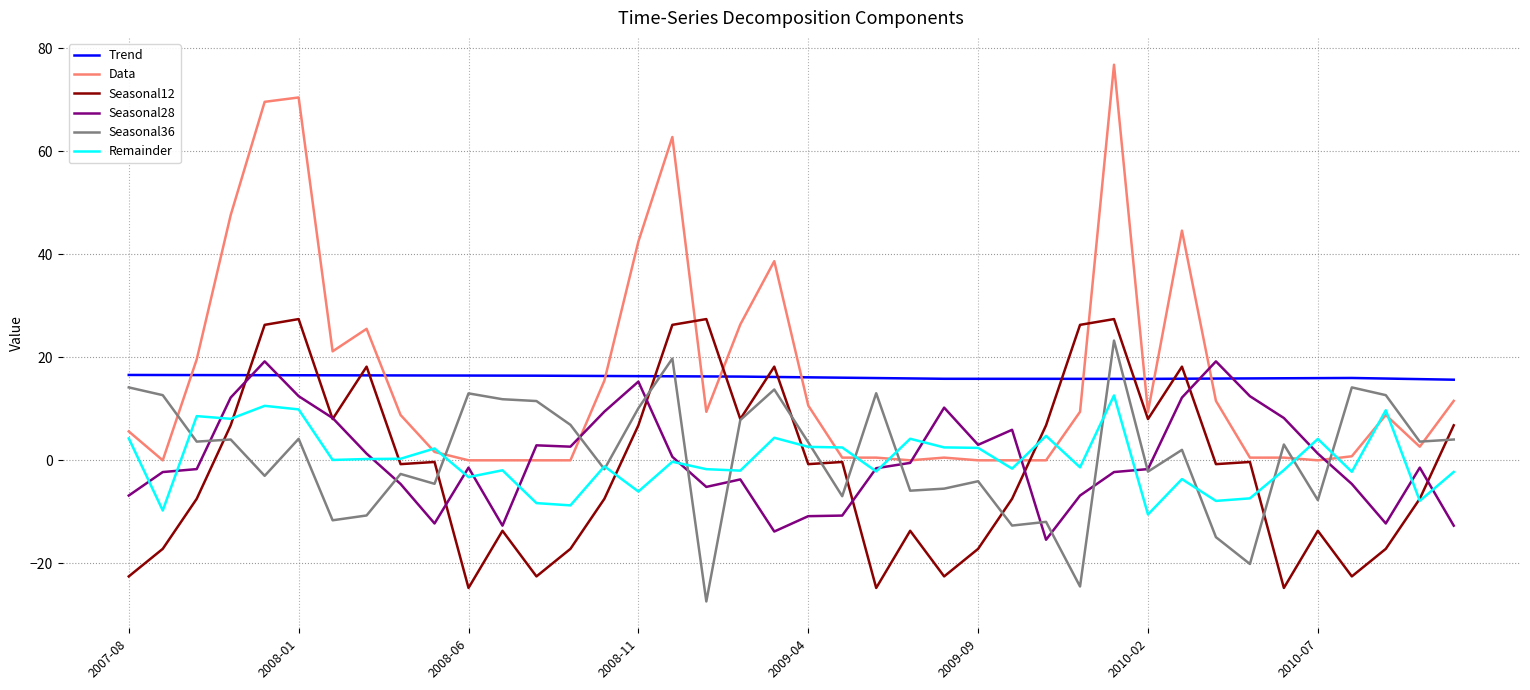

What is the maximum value for Data?

76.8